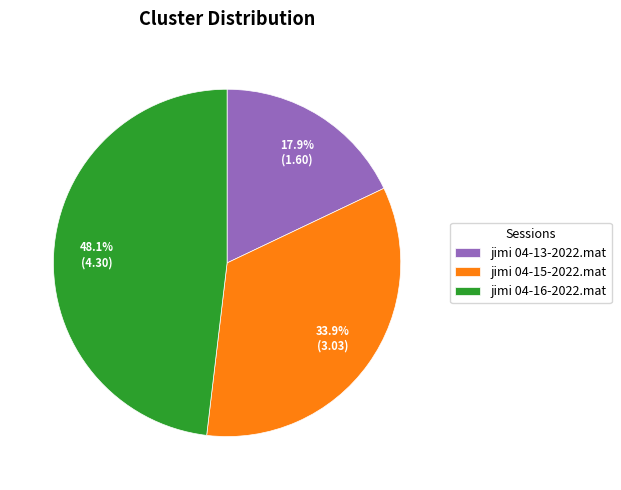

To the nearest percent, what portion does jimi 04-15-2022.mat represent?

34%